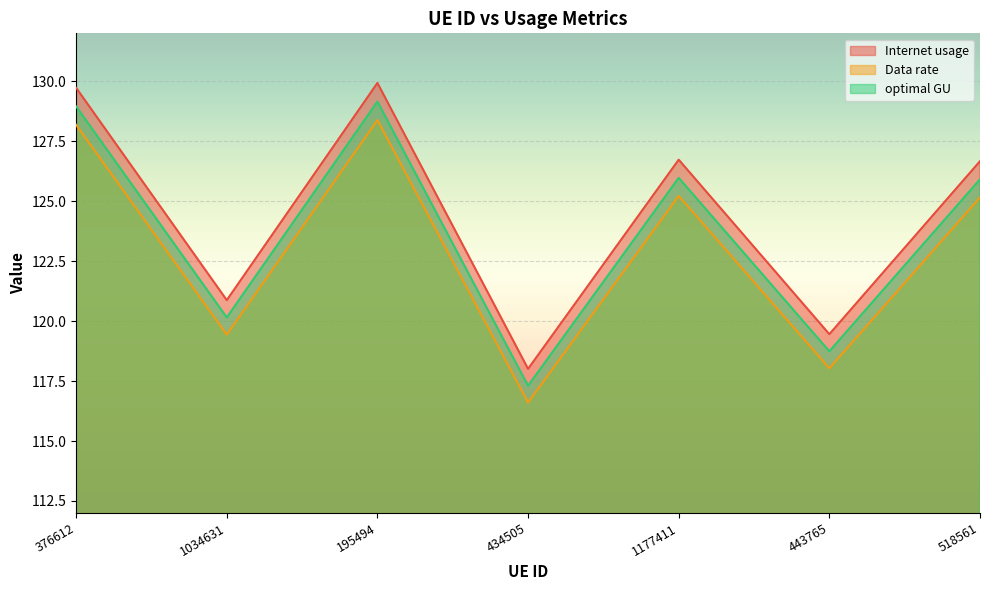

What position from the left is 518561?

7